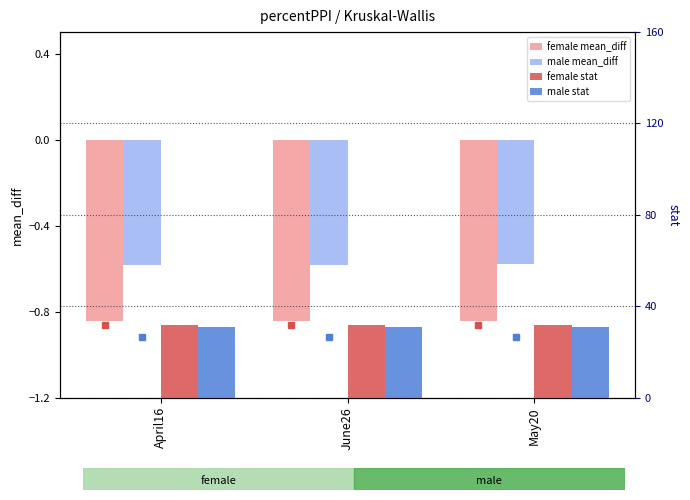

What is the average value of the female mean_diff series?

-0.8